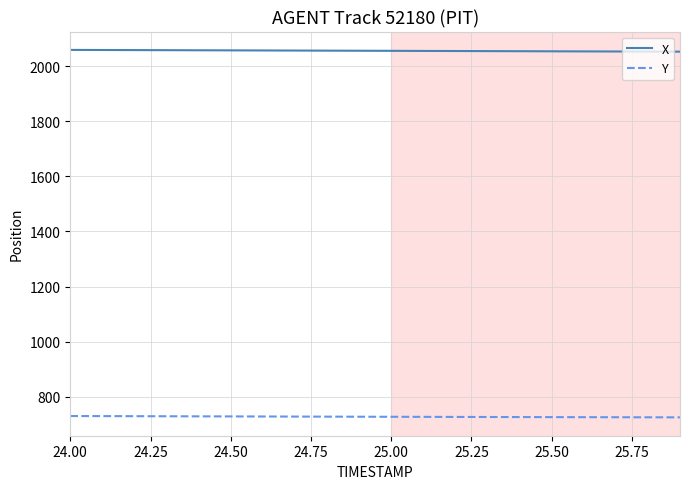

What is the maximum value for X?

2058.7